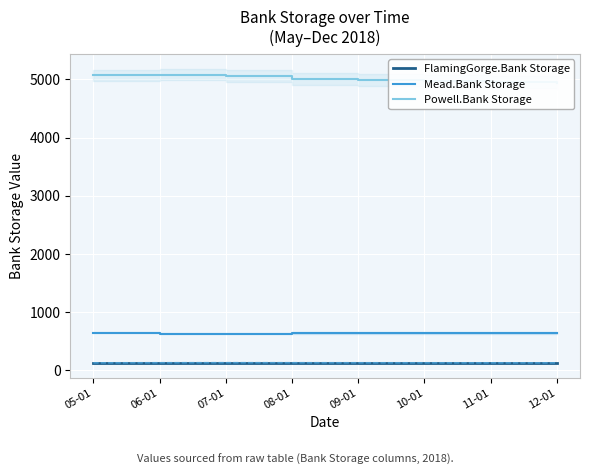

Which series has the largest total across all categories?

Powell.Bank Storage